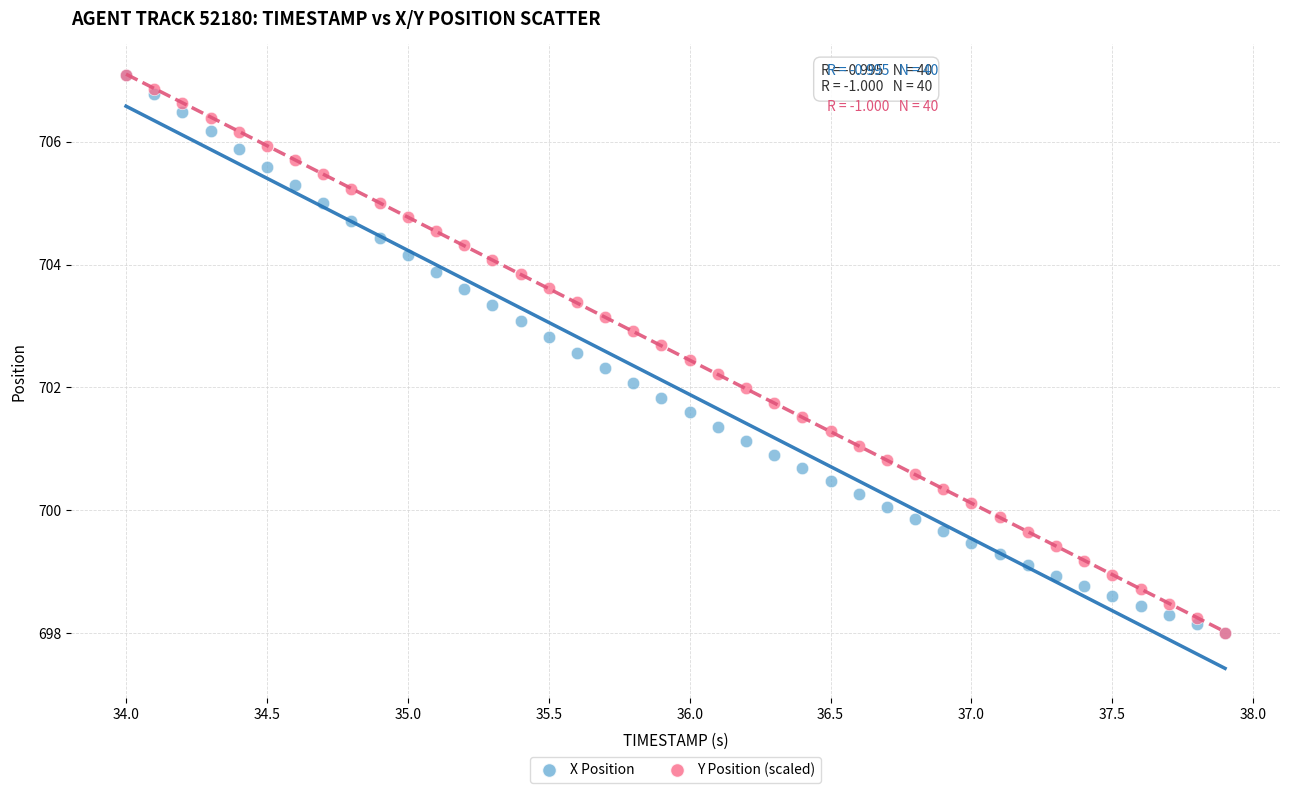

What are all the series names shown in the legend?

X Position, Y Position (scaled)